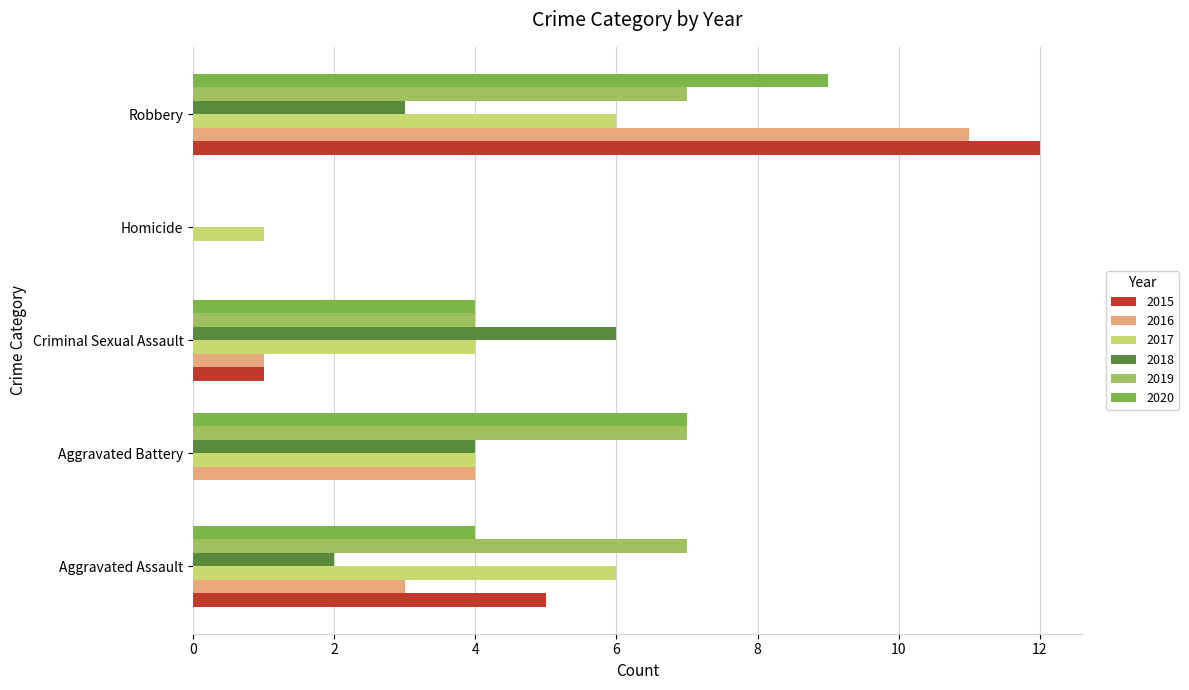

Is it true that 2016 equals 1 at Criminal Sexual Assault?

True